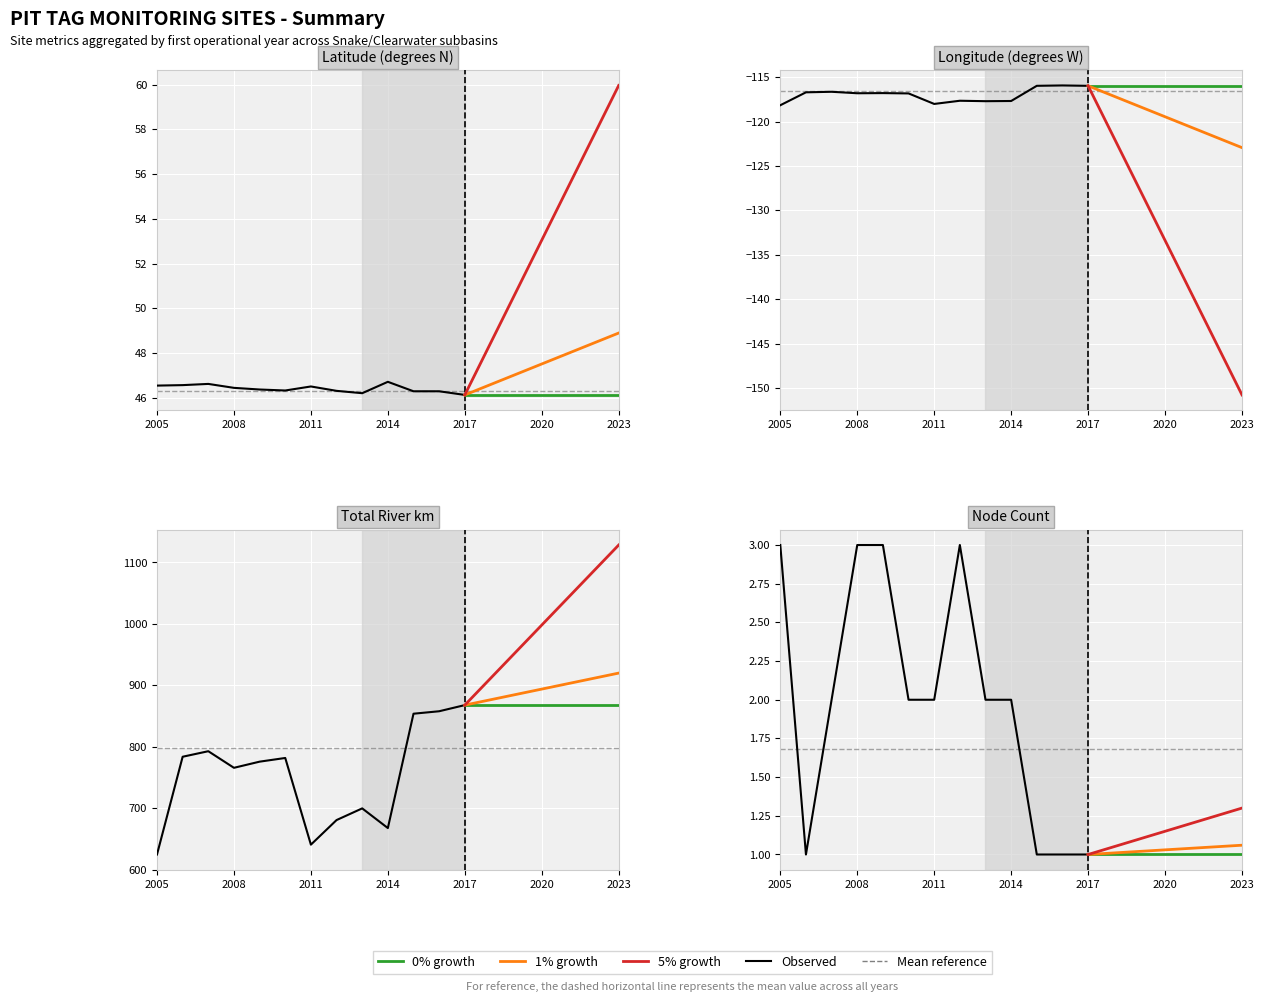

Rank the series at 2008 from lowest to highest value.

longitude, node_count, latitude, rkm_total